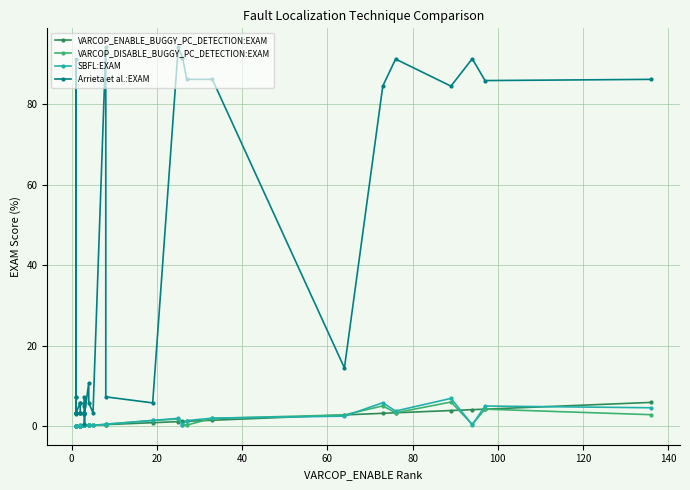

True or false: VARCOP_ENABLE_BUGGY_PC_DETECTION:EXAM has more than 0 interior local peaks.

True